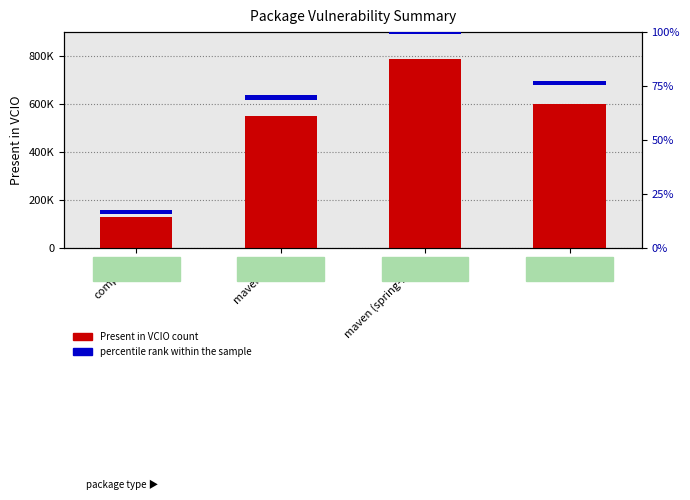

Which category has the highest value in the percentile rank within the sample series?

composer